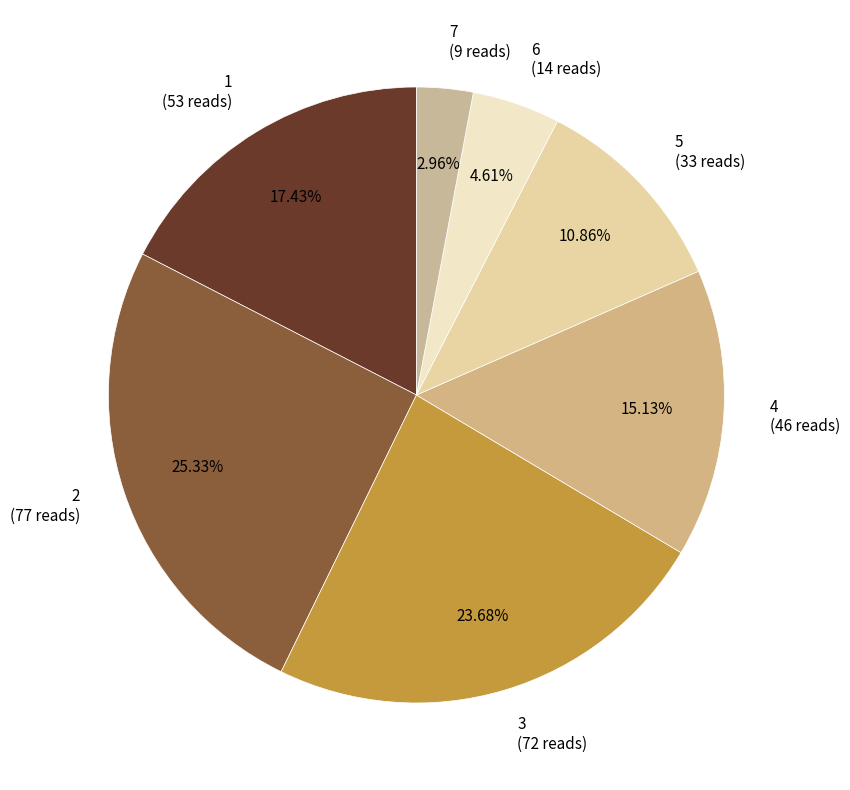

Combined, what portion of the pie is 2 and 3?

49.0%